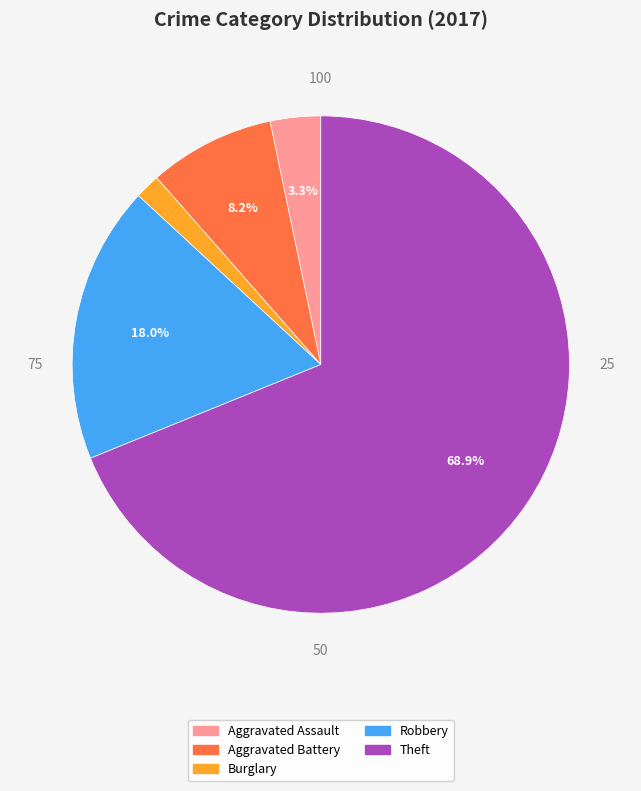

Is there any slice that represents more than half of the pie?

Yes